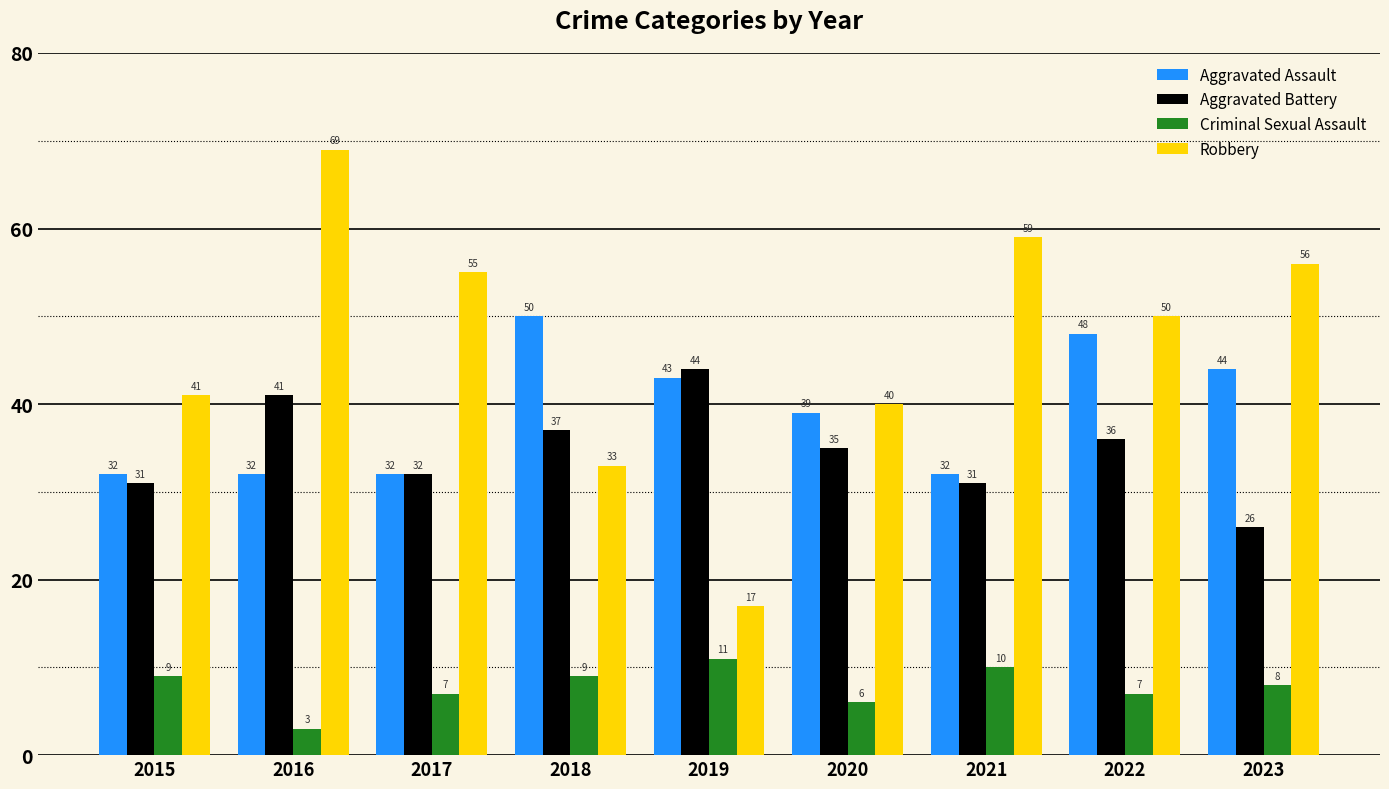

Where does the Aggravated Battery series first go above 35?

2016